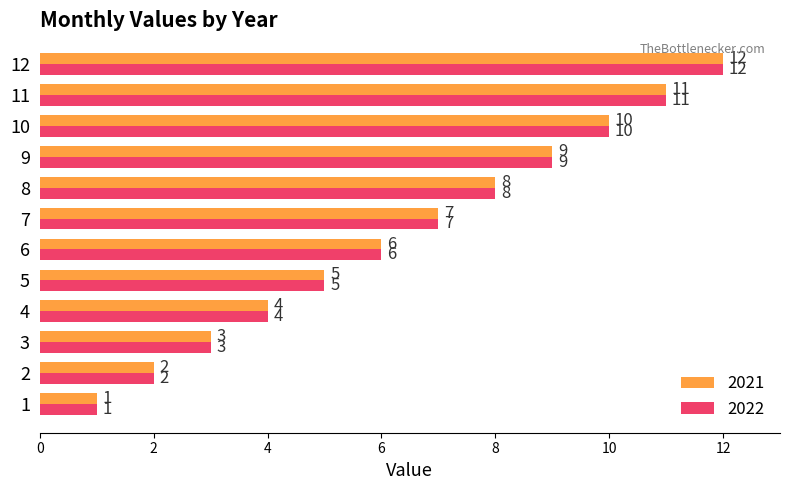

Is the value of 2021 at 2 greater than the value of 2022 at 7?

No